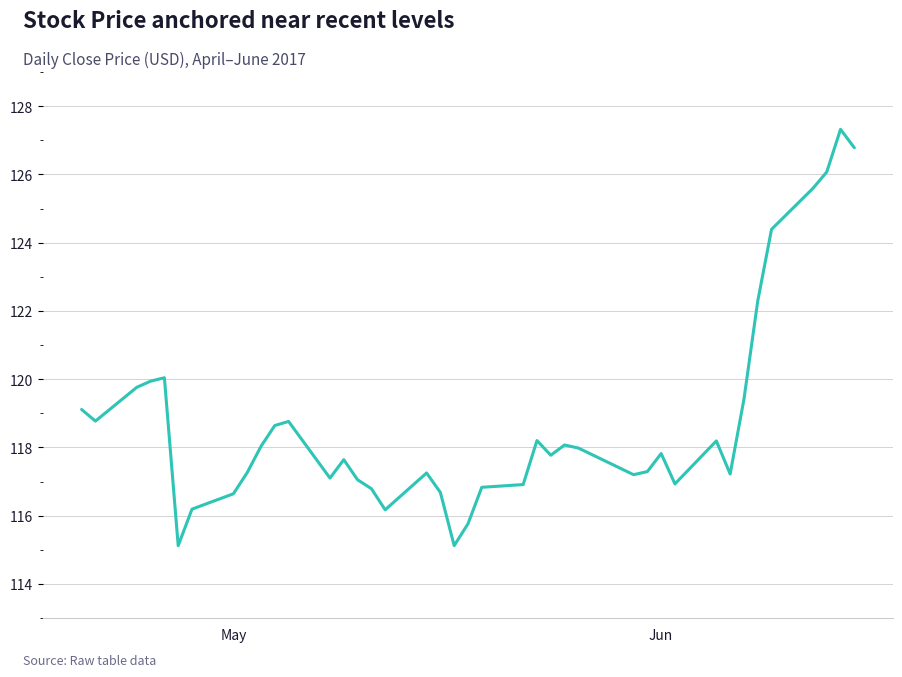

What is the smallest value displayed?

115.1